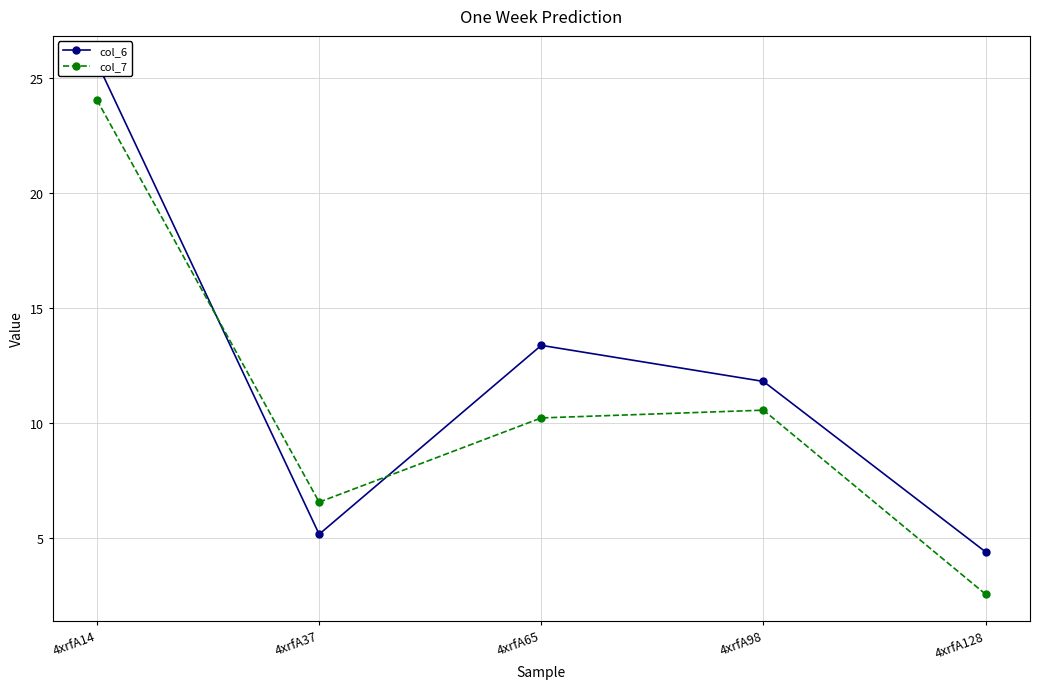

Reading right to left, transcribe all the data shown in this chart.

col_6: 4.4	11.8	13.4	5.1	25.7
col_7: 2.5	10.5	10.2	6.5	24.1